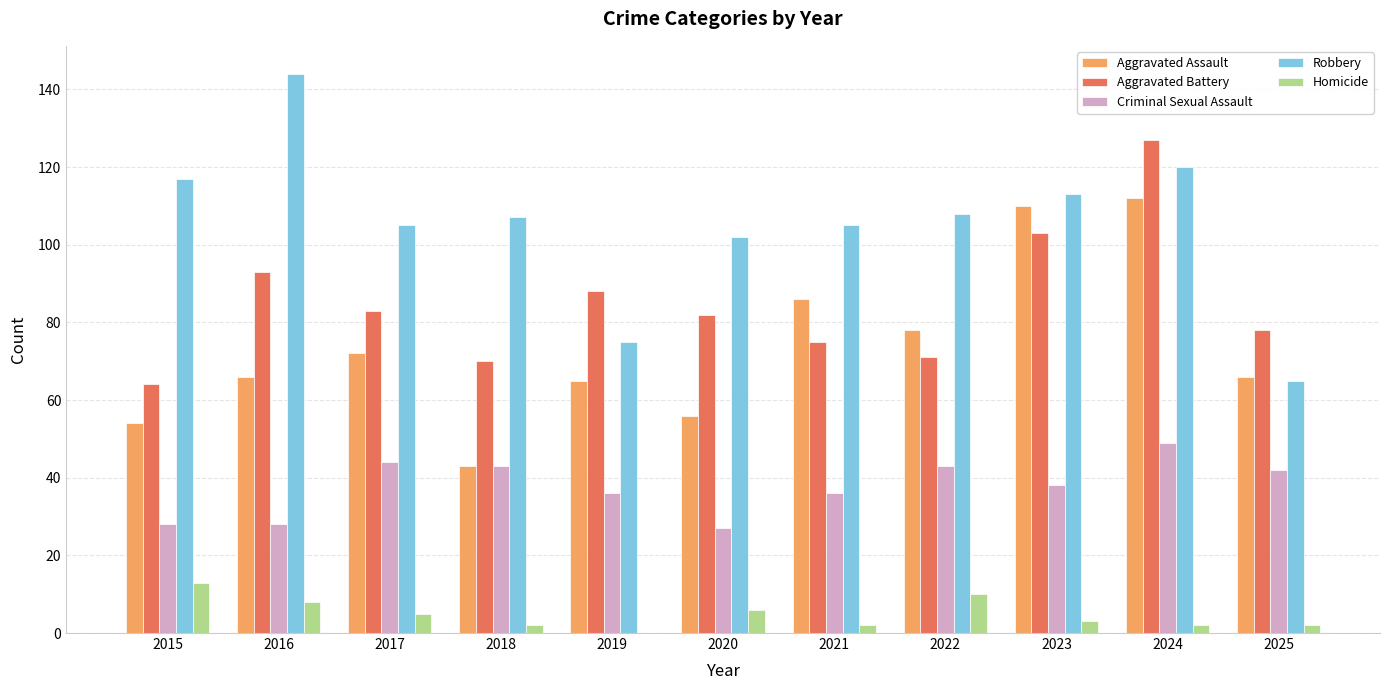

Between 2019 and 2020, which series saw the biggest shift?

Robbery